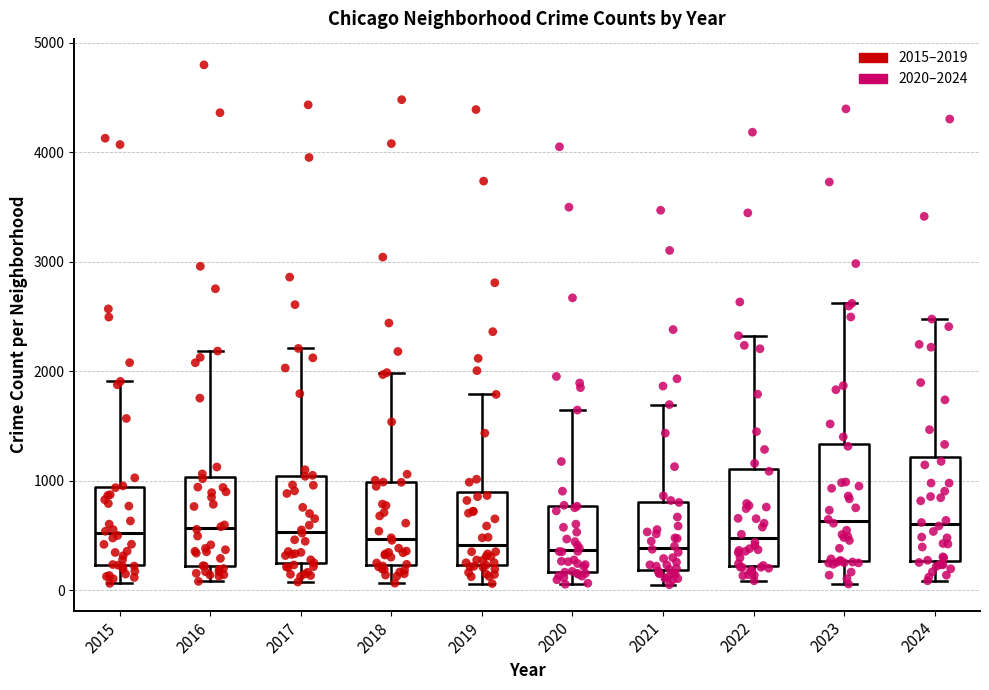

Reading left to right, transcribe this box plot: for each box, give where its median line is, the range the box spans, and where its two whiskers end, as read against the y-axis. The values are not printed on the chart, so give them approximately, as read against the axis.

2015: median 500, box 200 to 900, whiskers 100 to 1900
2016: median 600, box 200 to 1000, whiskers 100 to 2200
2017: median 500, box 200 to 1000, whiskers 100 to 2200
2018: median 500, box 200 to 1000, whiskers 100 to 2000
2019: median 400, box 200 to 900, whiskers 100 to 1800
2020: median 400, box 200 to 800, whiskers 100 to 1600
2021: median 400, box 200 to 800, whiskers 100 to 1700
2022: median 500, box 200 to 1100, whiskers 100 to 2300
2023: median 600, box 300 to 1300, whiskers 100 to 2600
2024: median 600, box 300 to 1200, whiskers 100 to 2500